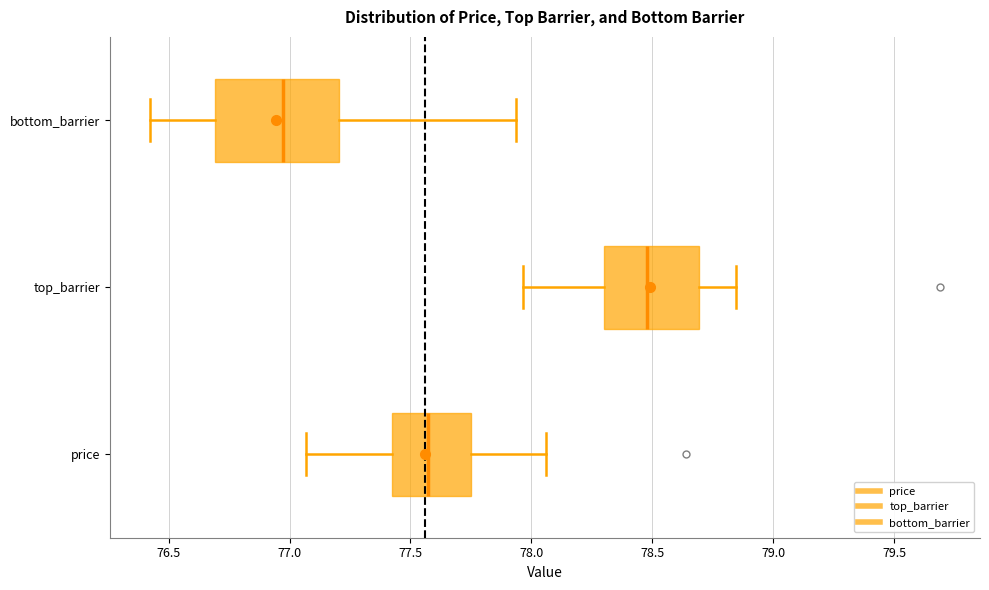

Where is the right edge of the box for bottom_barrier on the x-axis? The values are not printed on the chart, so give them approximately, as read against the axis.

77.20